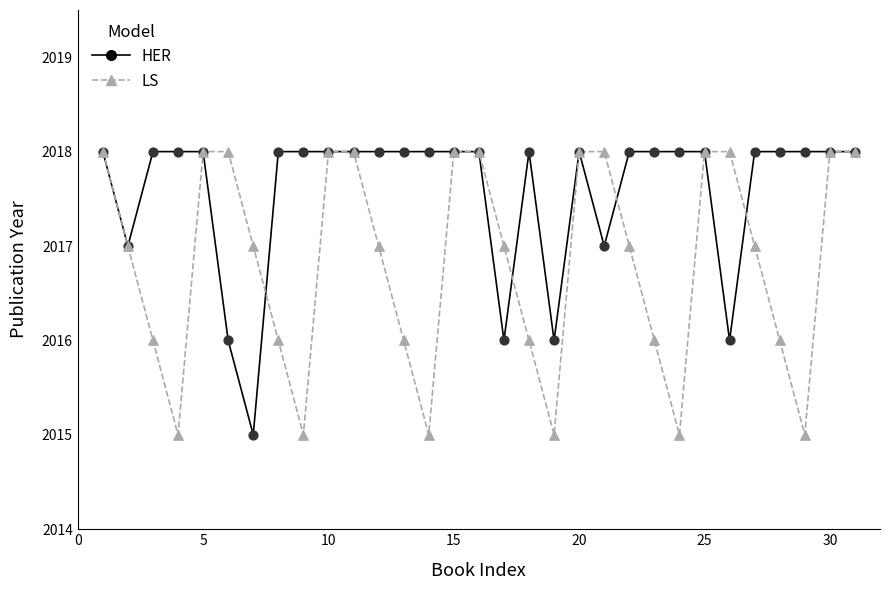

What are all the series names shown in the legend?

HER, LS